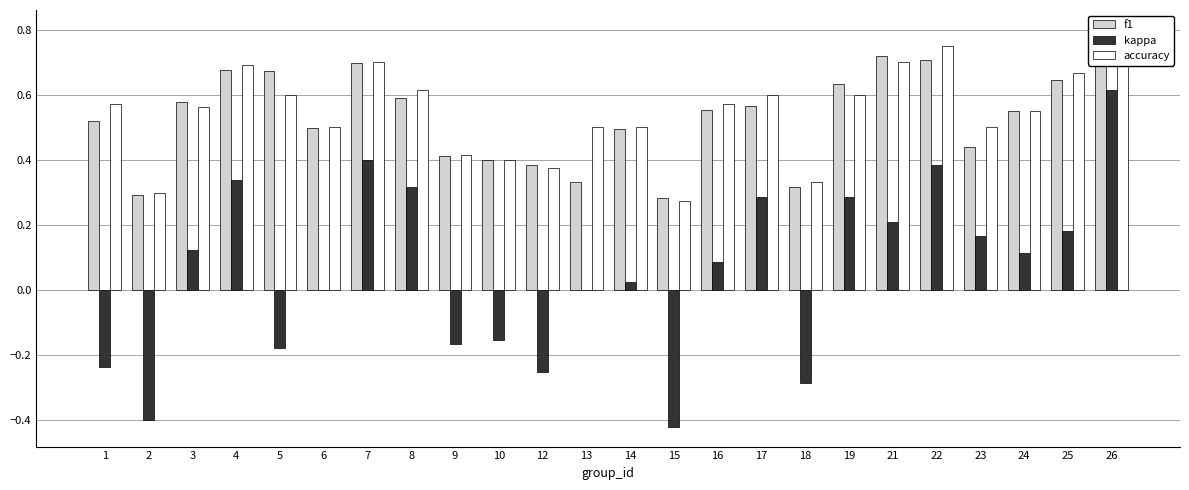

What is the sum of all accuracy values?

13.1